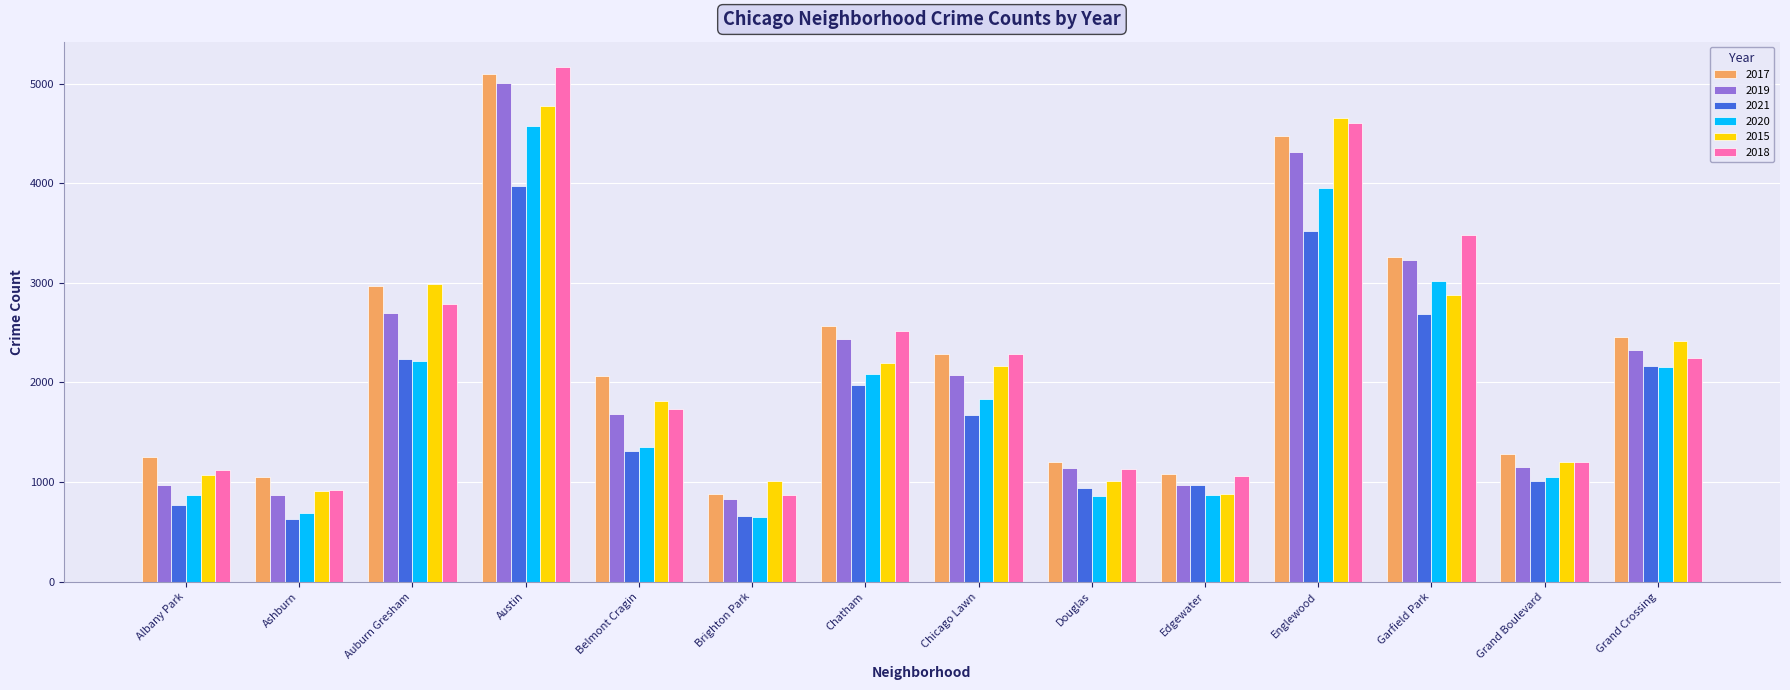

At which category does the chart reach its peak across all series?

Austin